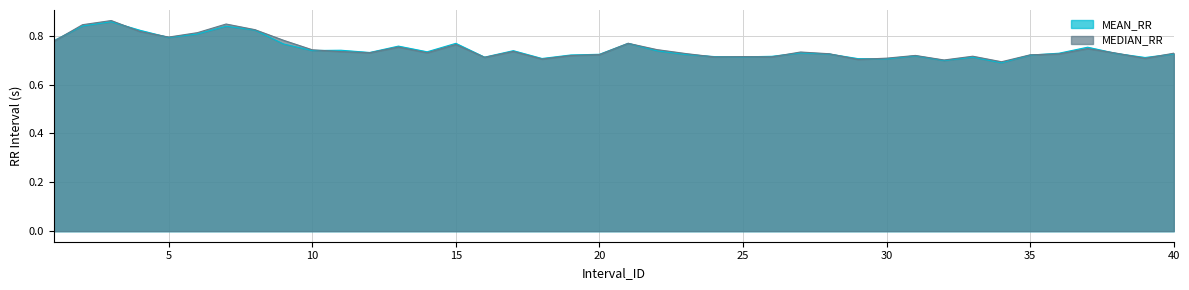

What is the difference between the maximum and second lowest values in the MEAN_RR series?

0.2